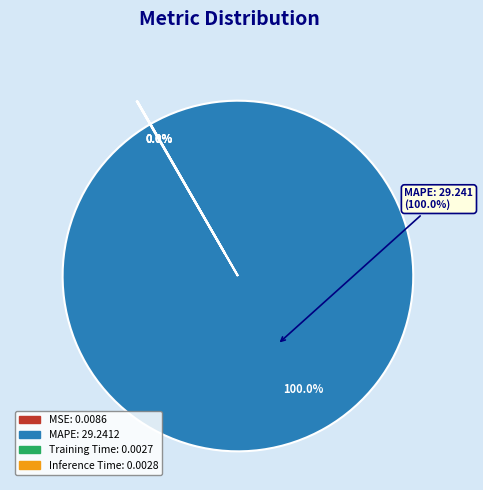

Which category has the smallest portion of the pie?

Training Time